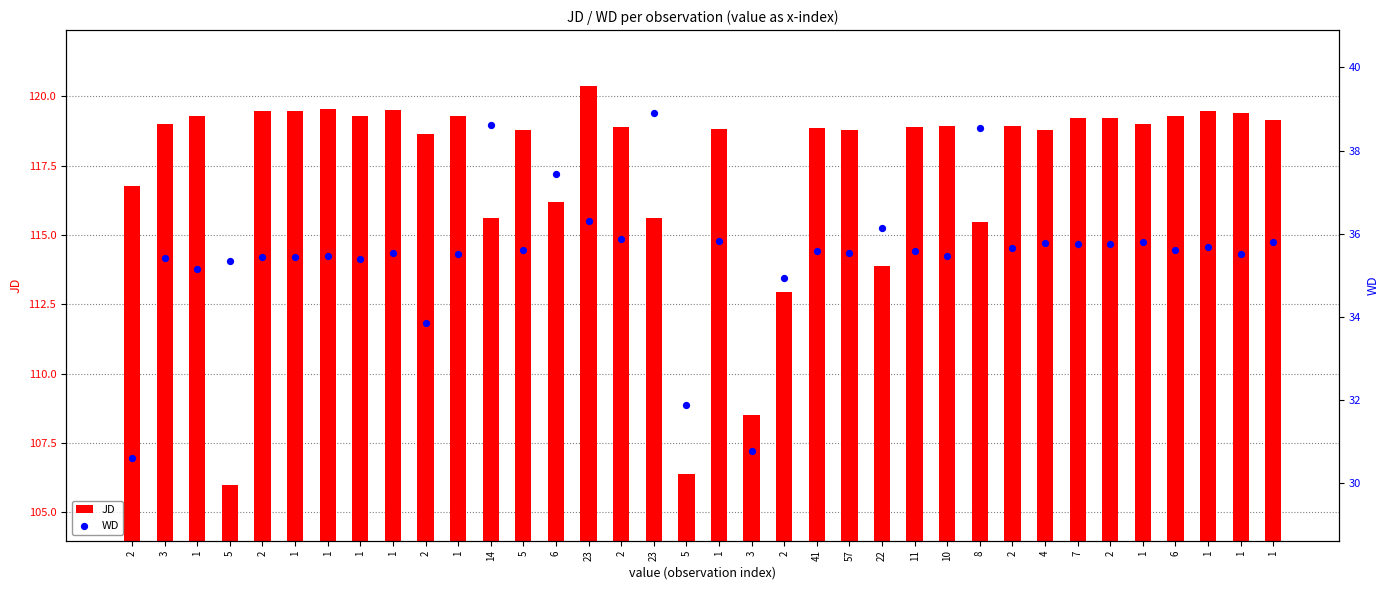

Which series reaches the minimum Y coordinate?

WD